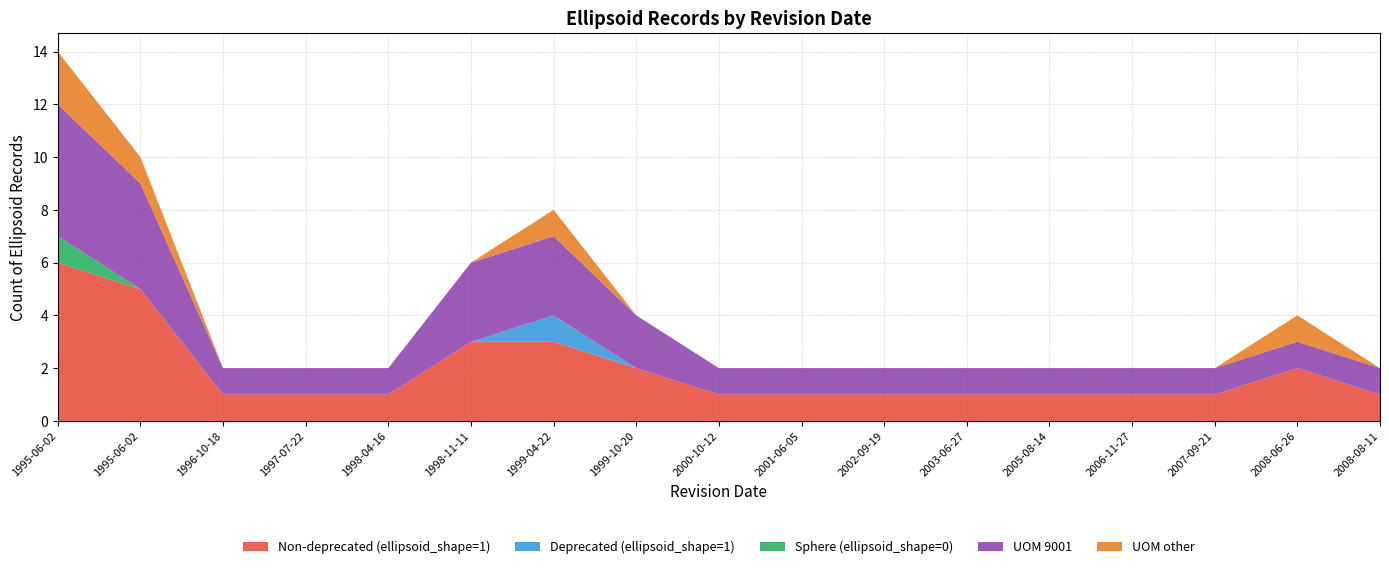

Reading right to left, list all the values displayed in this chart.

Non-deprecated (ellipsoid_shape=1): 2008-08-11=1	2008-06-26=2	2007-09-21=1	2006-11-27=1	2005-08-14=1	2003-06-27=1	2002-09-19=1	2001-06-05=1	2000-10-12=1	1999-10-20=2	1999-04-22=3	1998-11-11=3	1998-04-16=1	1997-07-22=1	1996-10-18=1	1995-06-02=5	1995-06-02=6
Deprecated (ellipsoid_shape=1): 2008-08-11=0	2008-06-26=0	2007-09-21=0	2006-11-27=0	2005-08-14=0	2003-06-27=0	2002-09-19=0	2001-06-05=0	2000-10-12=0	1999-10-20=0	1999-04-22=1	1998-11-11=0	1998-04-16=0	1997-07-22=0	1996-10-18=0	1995-06-02=0	1995-06-02=0
Sphere (ellipsoid_shape=0): 2008-08-11=0	2008-06-26=0	2007-09-21=0	2006-11-27=0	2005-08-14=0	2003-06-27=0	2002-09-19=0	2001-06-05=0	2000-10-12=0	1999-10-20=0	1999-04-22=0	1998-11-11=0	1998-04-16=0	1997-07-22=0	1996-10-18=0	1995-06-02=0	1995-06-02=1
UOM 9001: 2008-08-11=1	2008-06-26=1	2007-09-21=1	2006-11-27=1	2005-08-14=1	2003-06-27=1	2002-09-19=1	2001-06-05=1	2000-10-12=1	1999-10-20=2	1999-04-22=3	1998-11-11=3	1998-04-16=1	1997-07-22=1	1996-10-18=1	1995-06-02=4	1995-06-02=5
UOM other: 2008-08-11=0	2008-06-26=1	2007-09-21=0	2006-11-27=0	2005-08-14=0	2003-06-27=0	2002-09-19=0	2001-06-05=0	2000-10-12=0	1999-10-20=0	1999-04-22=1	1998-11-11=0	1998-04-16=0	1997-07-22=0	1996-10-18=0	1995-06-02=1	1995-06-02=2